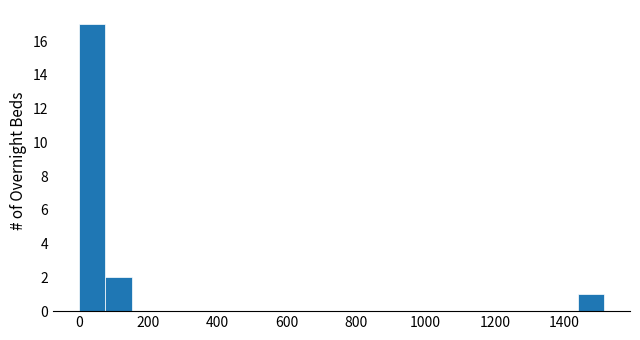

Read against the x-axis, roughly where is the centre of the tallest bar?

40